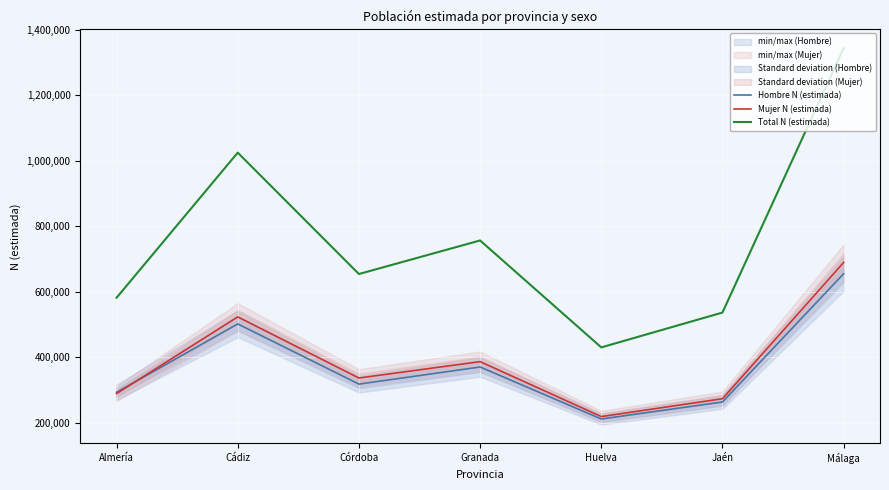

What position from the right is Jaén?

2